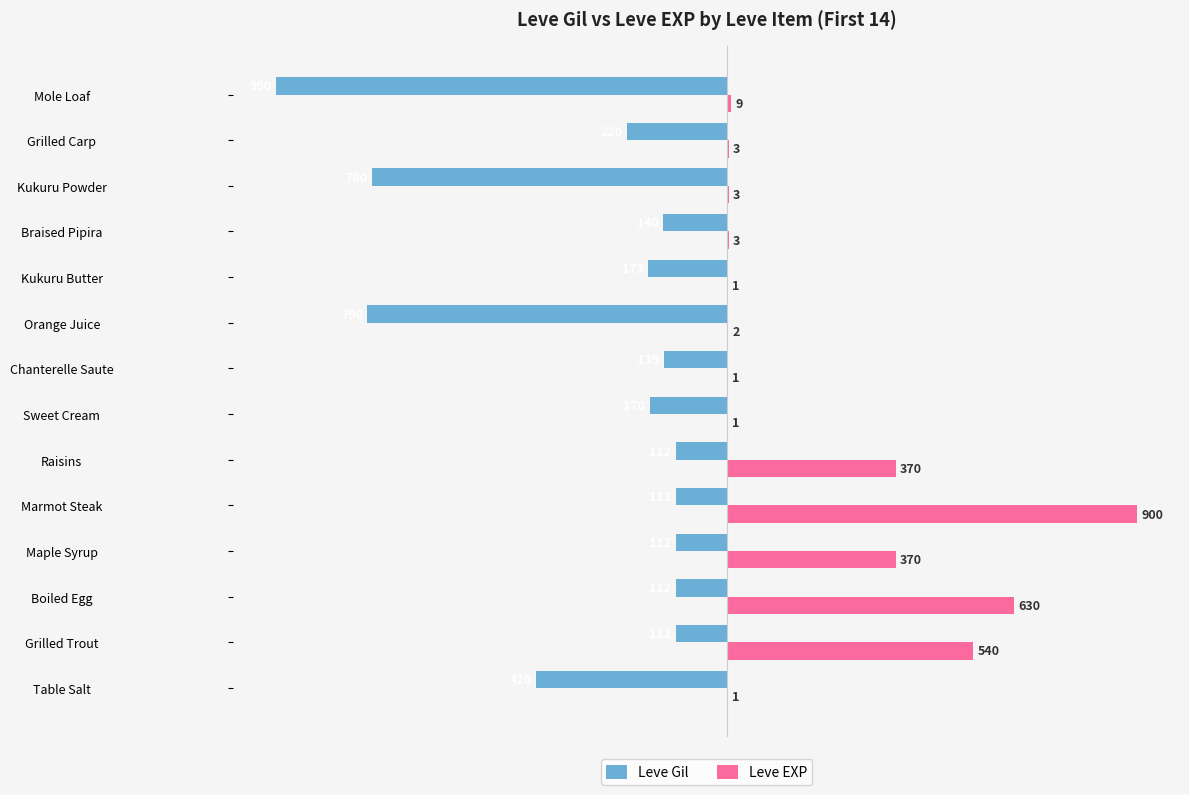

Between Table Salt and Sweet Cream, which series saw the biggest shift?

Leve Gil